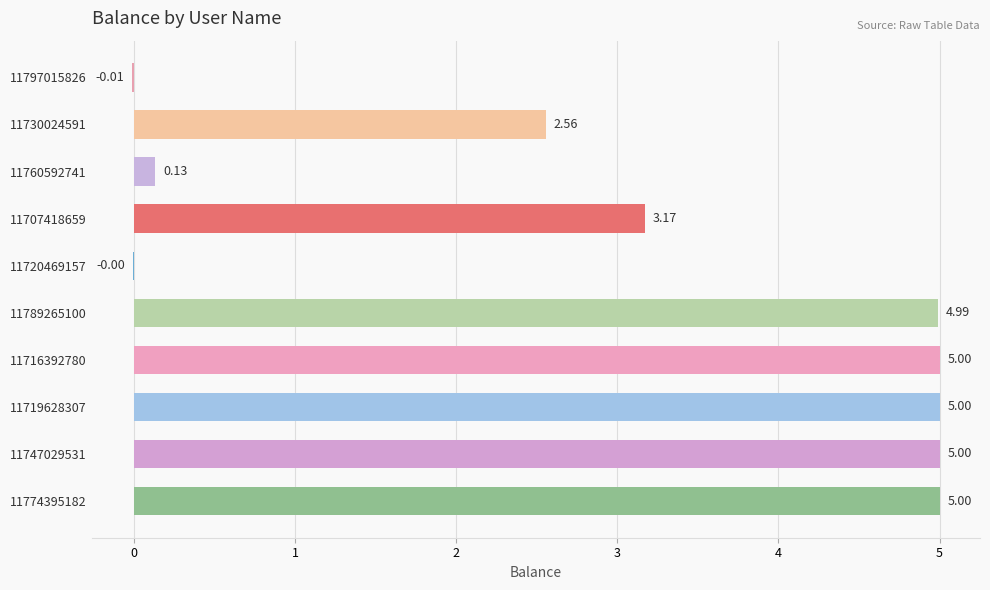

What is the sum of the values at 11774395182 and 11719628307?

10.0